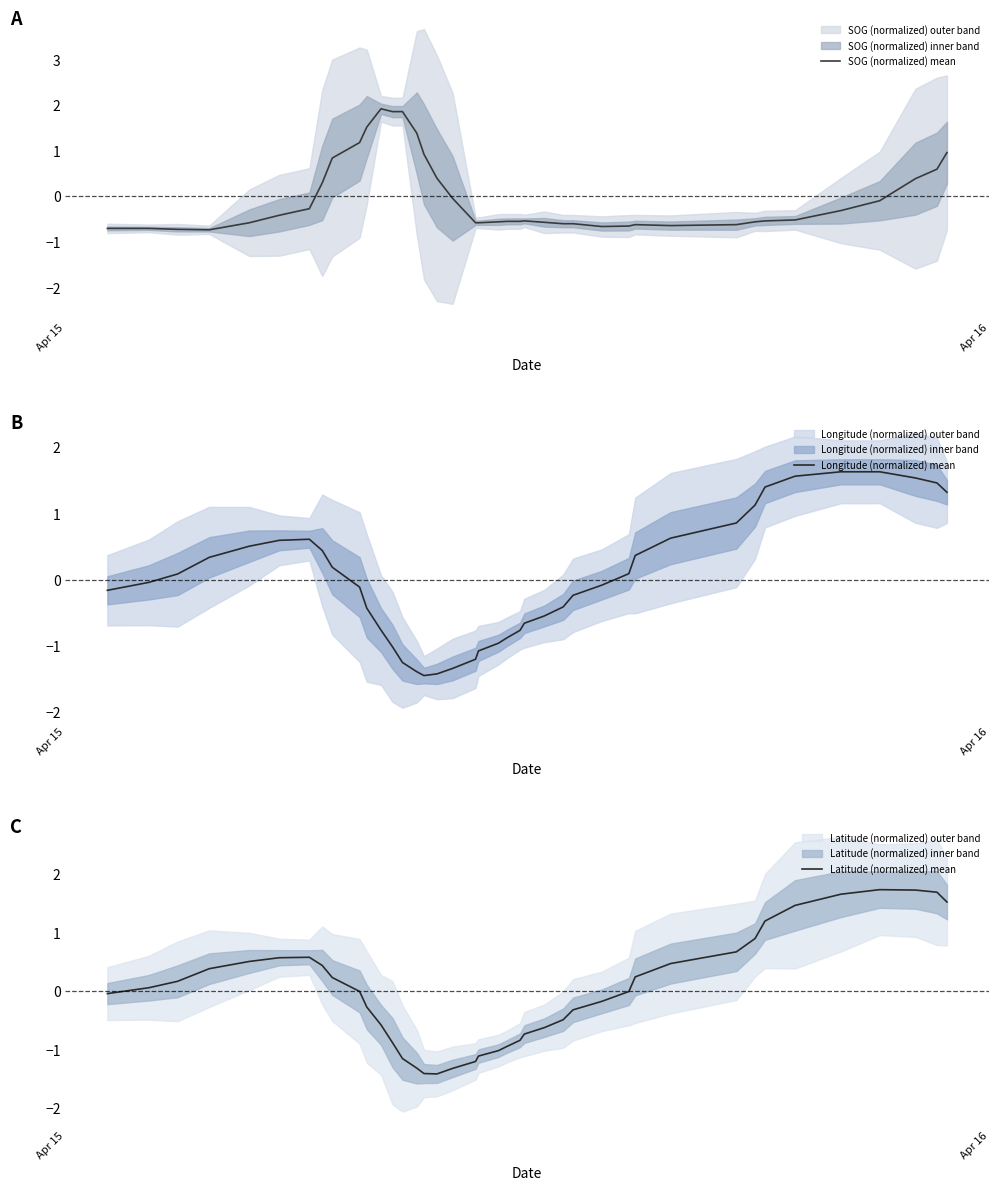

What is the lowest value of the Latitude (normalized) mean series?

-1.4